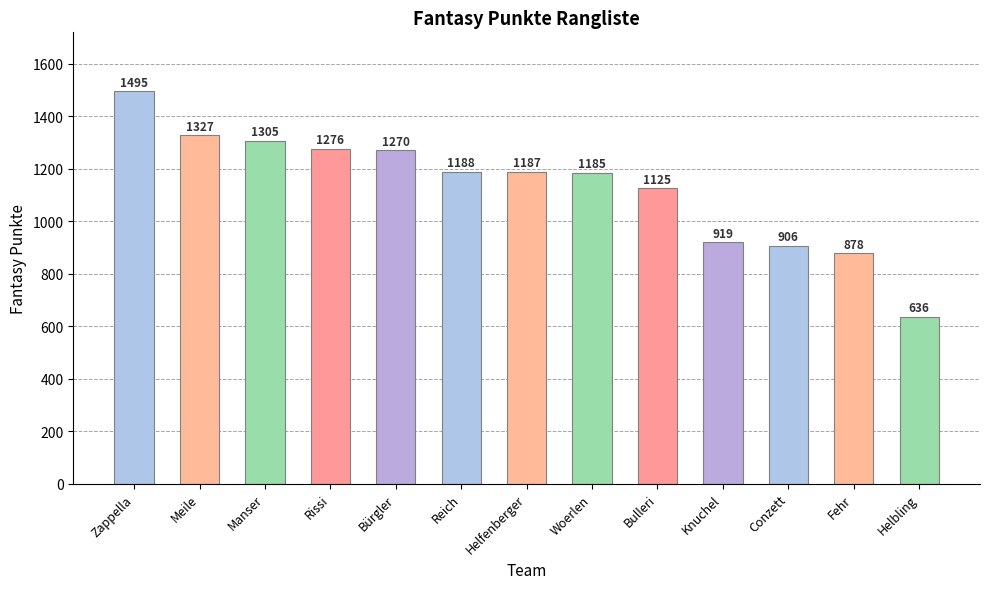

What is the change in value from Helfenberger to Fehr?

-309